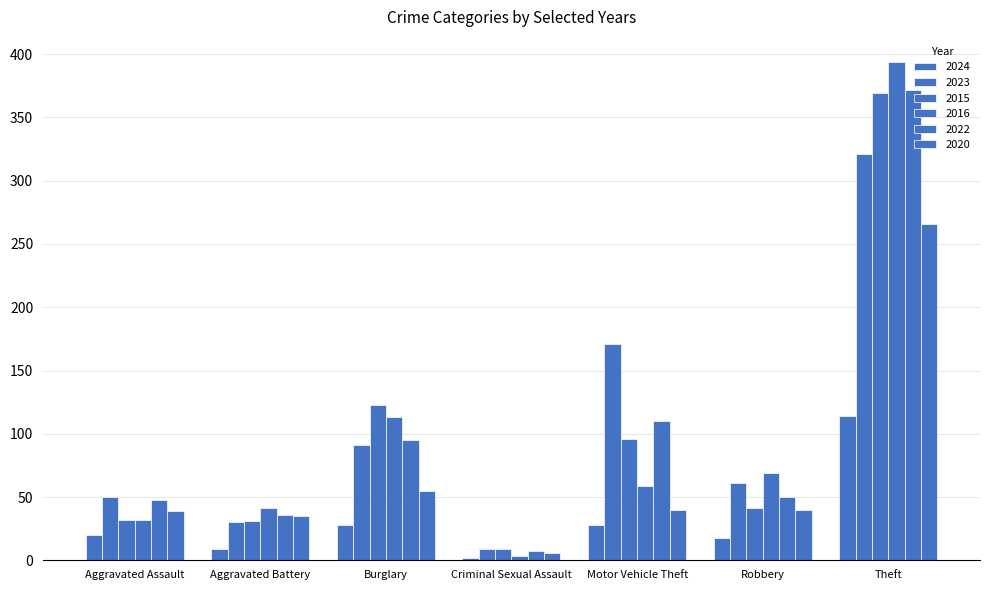

What is the label of the 2nd bar from the left?

Aggravated Battery